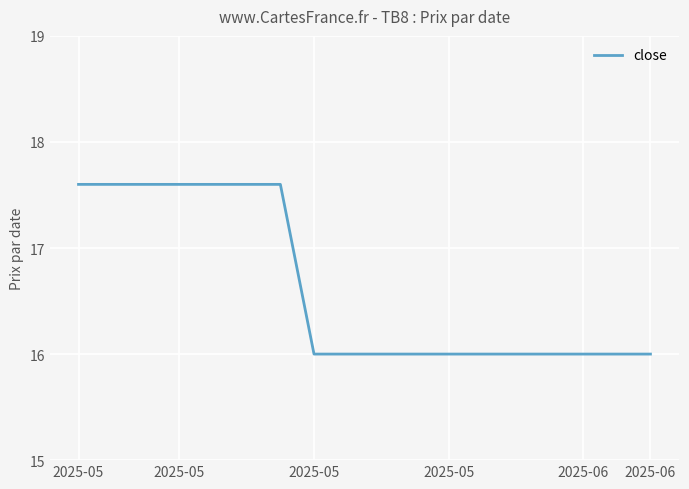

What is the difference between the maximum and minimum values?

1.6